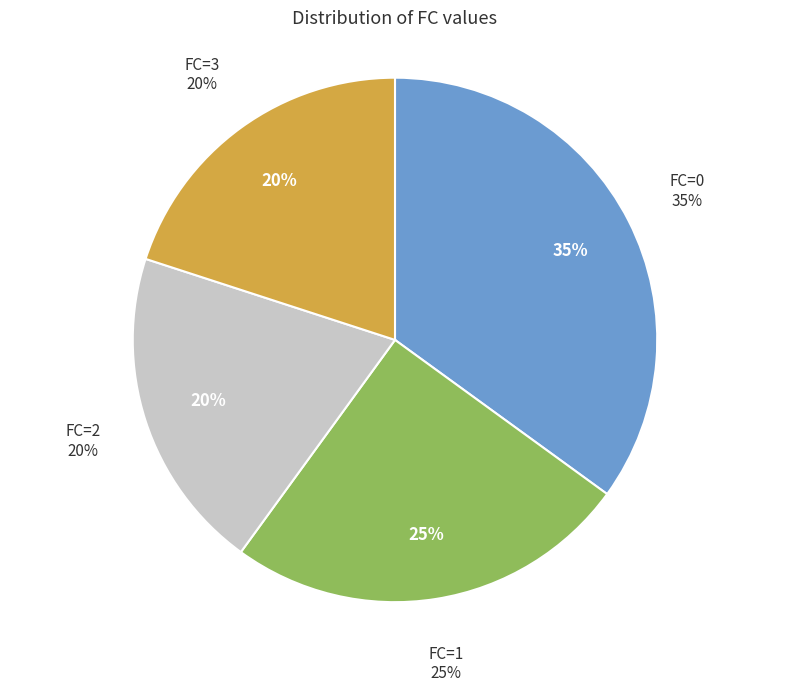

Is it true that 0 is 26% of the pie?

False